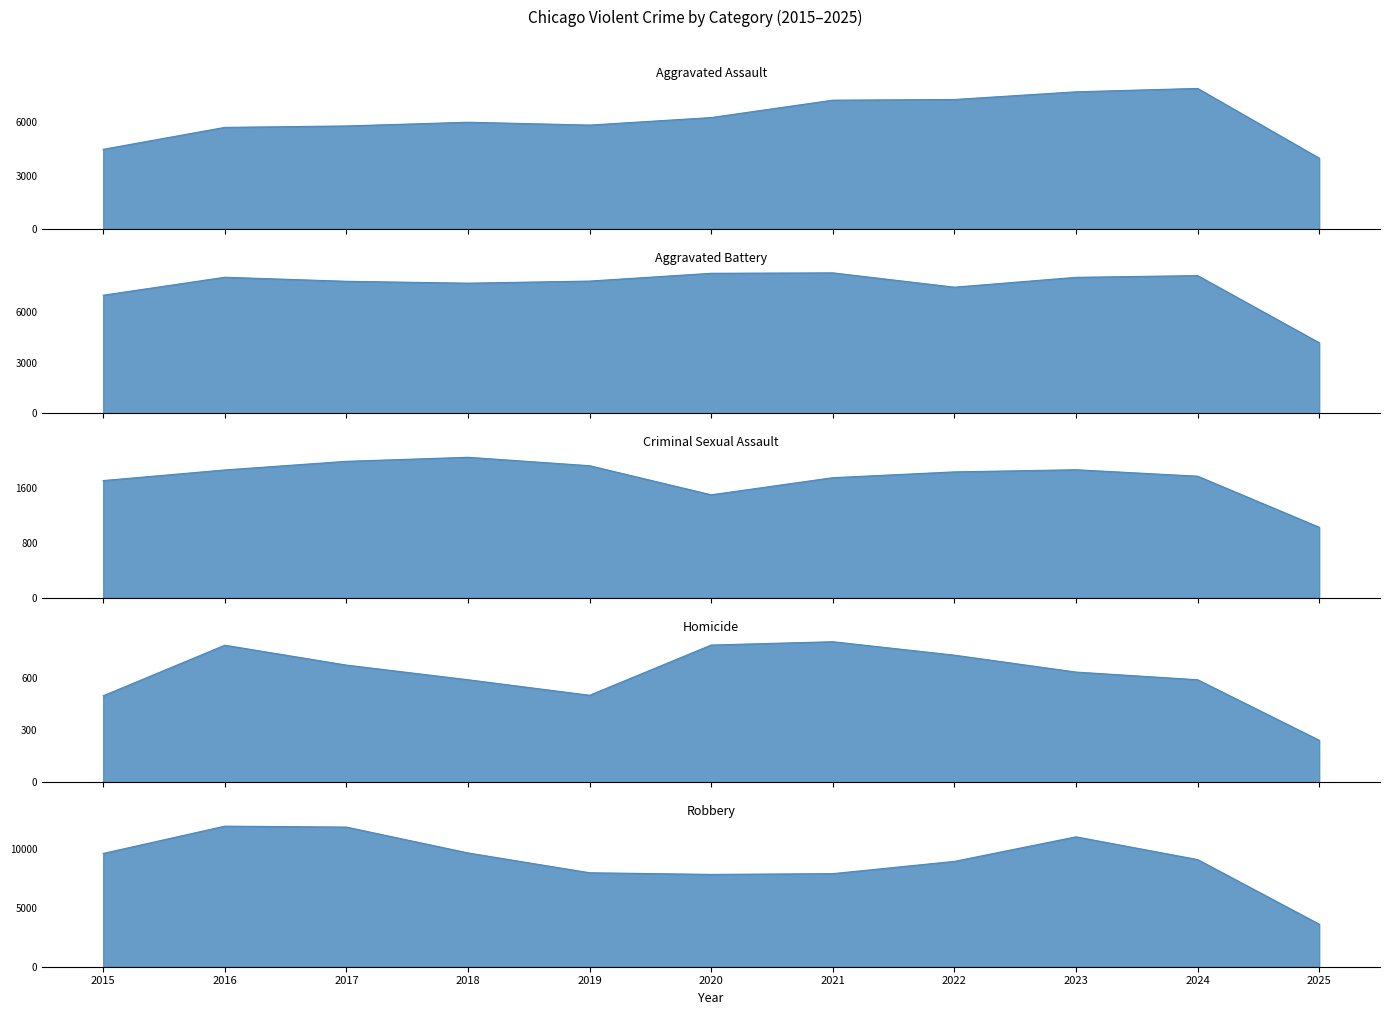

What is the difference between the highest and lowest values at 2024?

8530